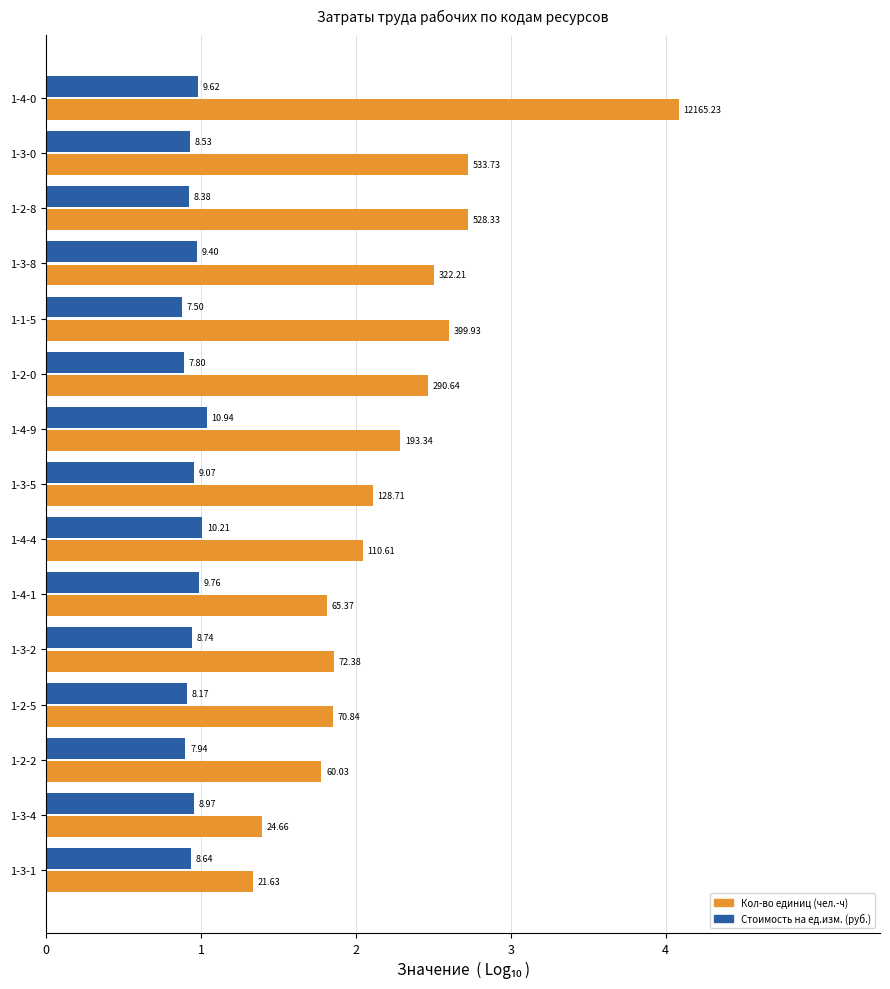

Which series has the largest total across all categories?

Кол-во единиц (чел.-ч)